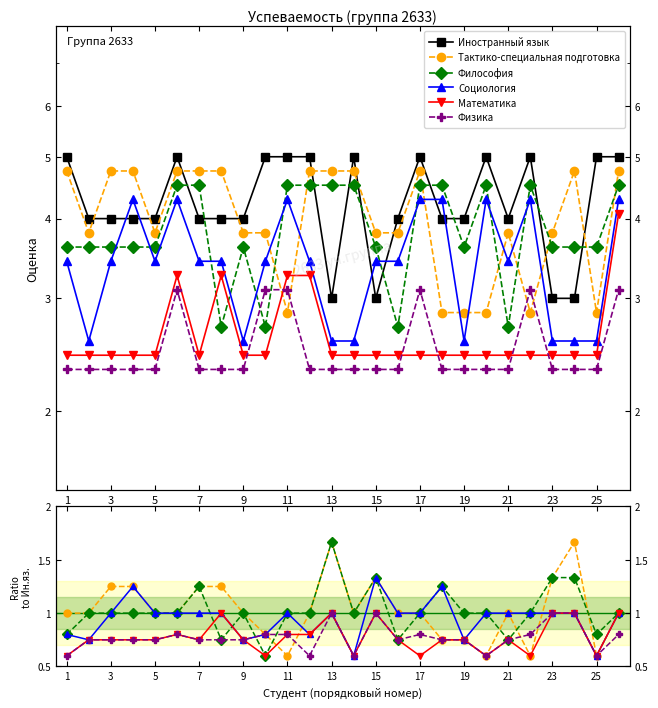

True or false: Философия and Иностранный язык intersect in this chart.

False